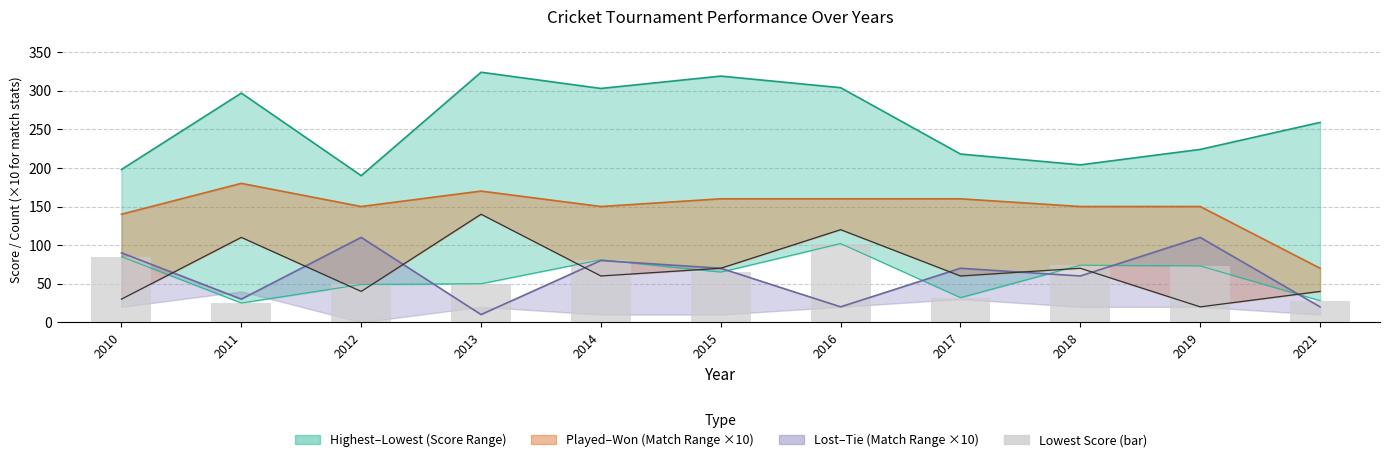

Reading right to left, what are all the values shown in this chart?

Highest: 2021=259	2019=224	2018=204	2017=218	2016=304	2015=319	2014=303	2013=324	2012=190	2011=297	2010=198
Played ×10: 2021=70	2019=150	2018=150	2017=160	2016=160	2015=160	2014=150	2013=170	2012=150	2011=180	2010=140
Lost ×10: 2021=20	2019=110	2018=60	2017=70	2016=20	2015=70	2014=80	2013=10	2012=110	2011=30	2010=90
Won ×10 (line): 2021=40	2019=20	2018=70	2017=60	2016=120	2015=70	2014=60	2013=140	2012=40	2011=110	2010=30
Lowest: 2021=28	2019=73	2018=74	2017=32	2016=102	2015=65	2014=81	2013=50	2012=49	2011=25	2010=85